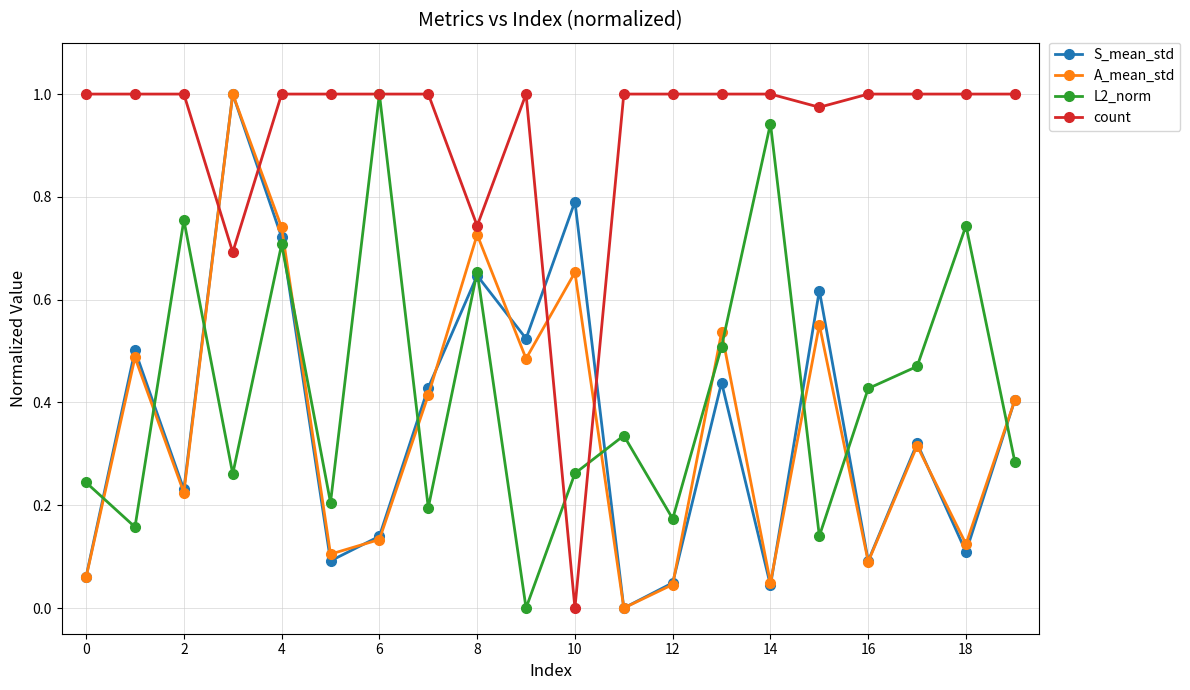

In S_mean_std, how many points are lower than both neighbors (excluding endpoints)?

7